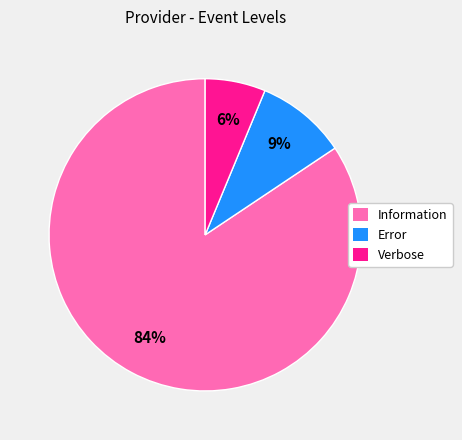

To the nearest percent, what is the difference between the Verbose and Error slice percentages?

3%